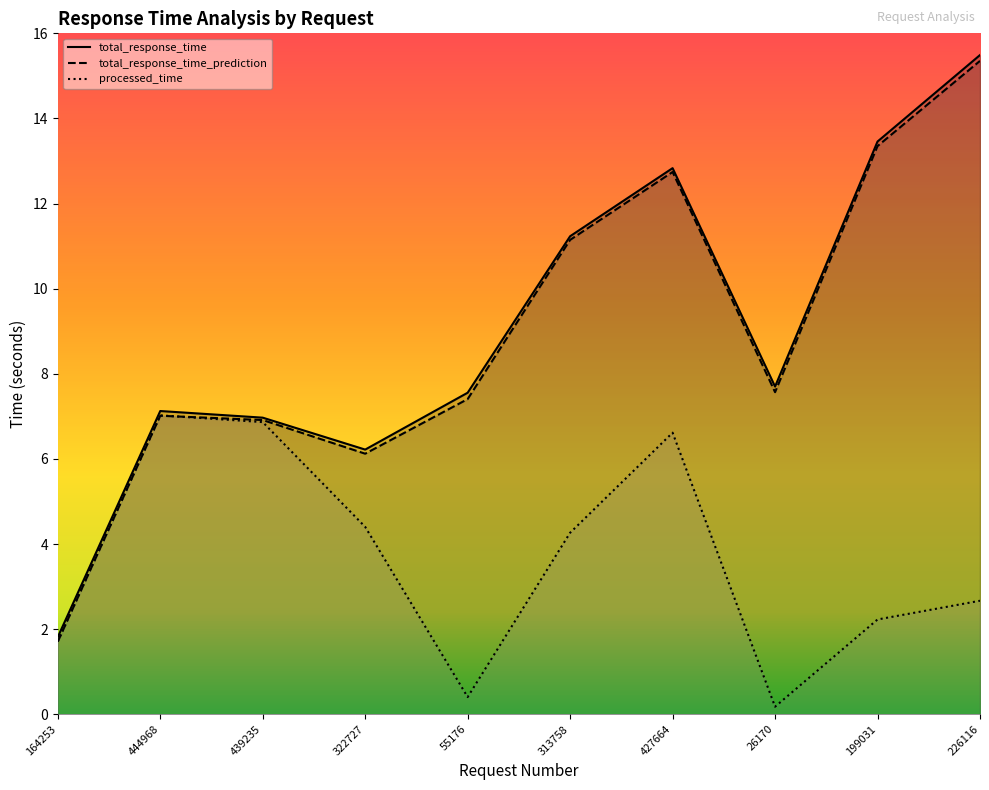

How many interior local valleys does the processed_time series have?

2